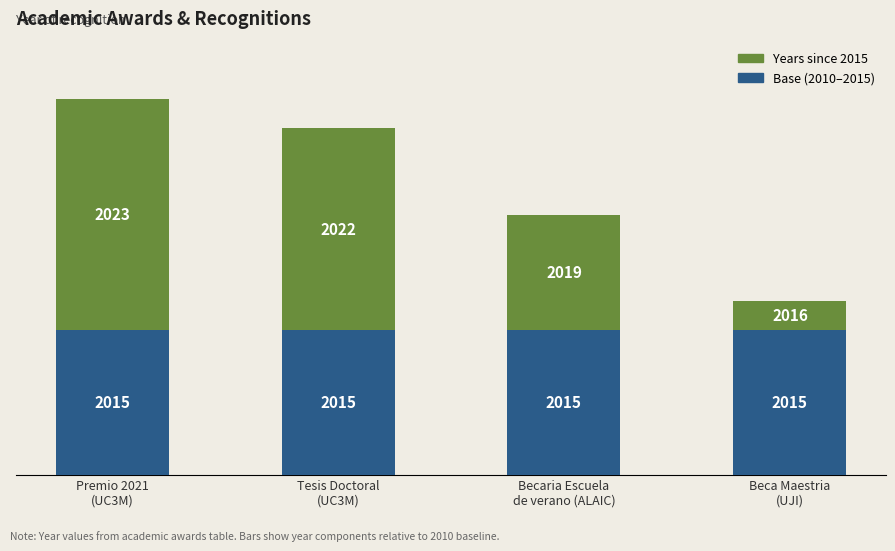

Is it true that Years since 2015 equals 1 at Beca Maestria
(UJI)?

False